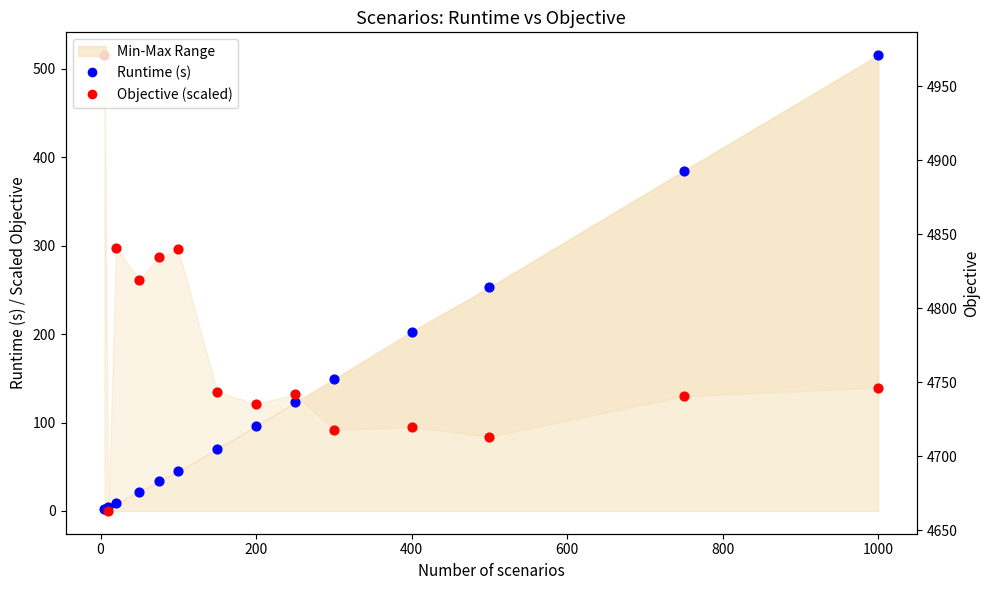

Which series has the widest spread of Y values?

Objective (scaled)